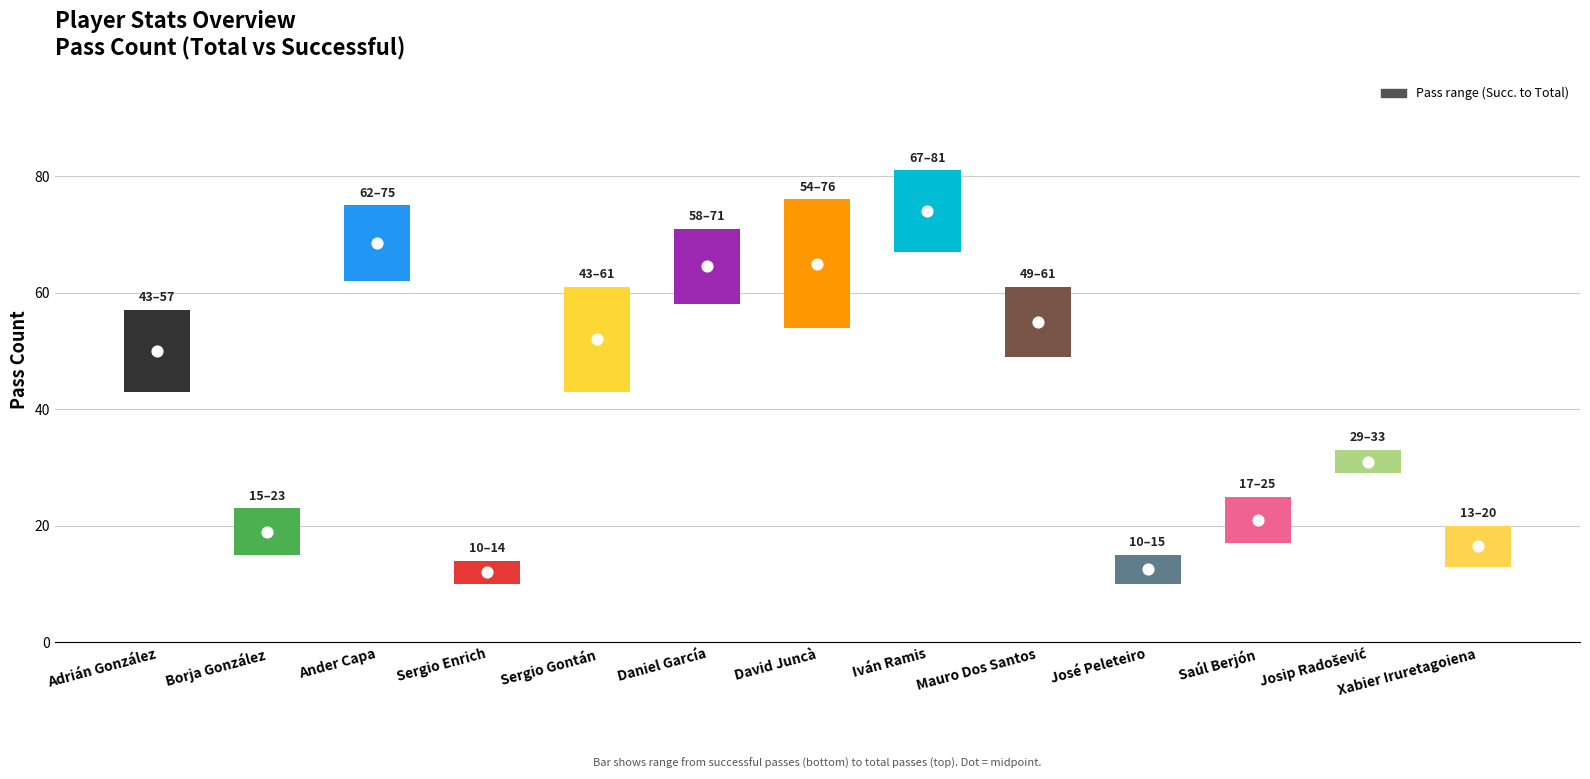

What is the change in value from Borja González to Josip Radošević?

-4